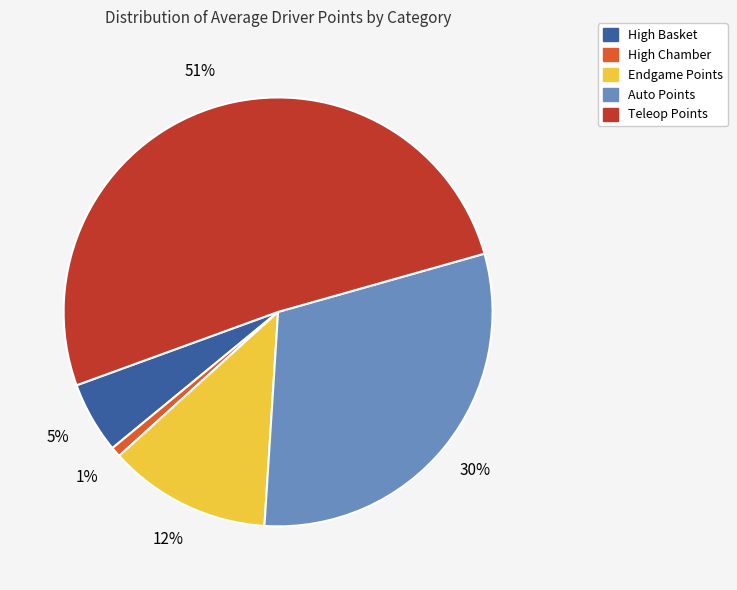

What percentage is the High Chamber slice, to the nearest percent?

1%